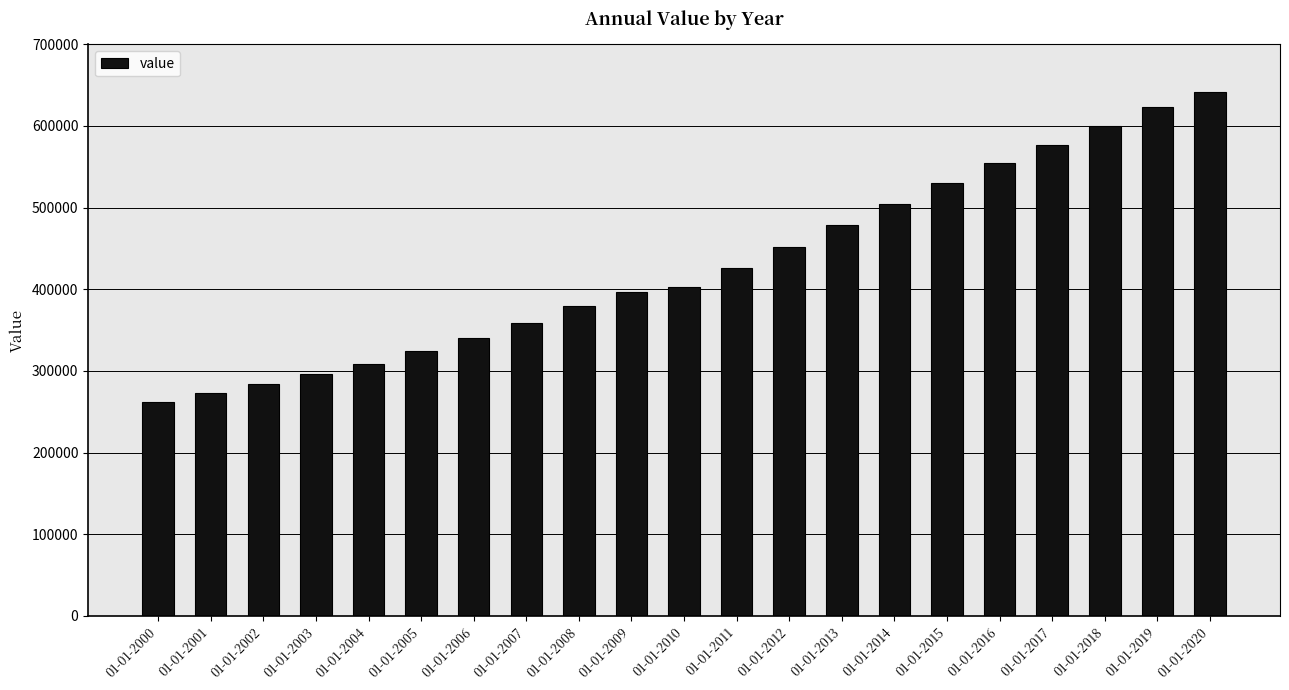

What is the average value?

429172.4